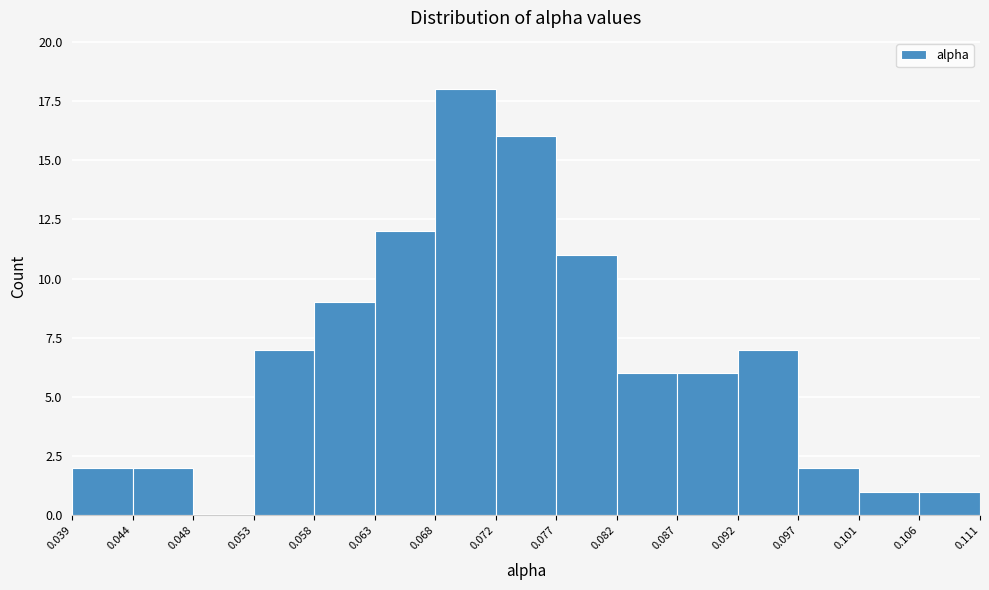

Reading left to right, list every bar in this chart as the range it spans on the x-axis followed by its height. The values are not printed on the chart, so give them approximately, as read against the axis.

0.039 to 0.044: 2
0.044 to 0.048: 2
0.048 to 0.053: 0
0.053 to 0.058: 7
0.058 to 0.063: 9
0.063 to 0.068: 12
0.068 to 0.072: 18
0.072 to 0.077: 16
0.077 to 0.082: 11
0.082 to 0.087: 6
0.087 to 0.092: 6
0.092 to 0.097: 7
0.097 to 0.101: 2
0.101 to 0.106: 1
0.106 to 0.111: 1